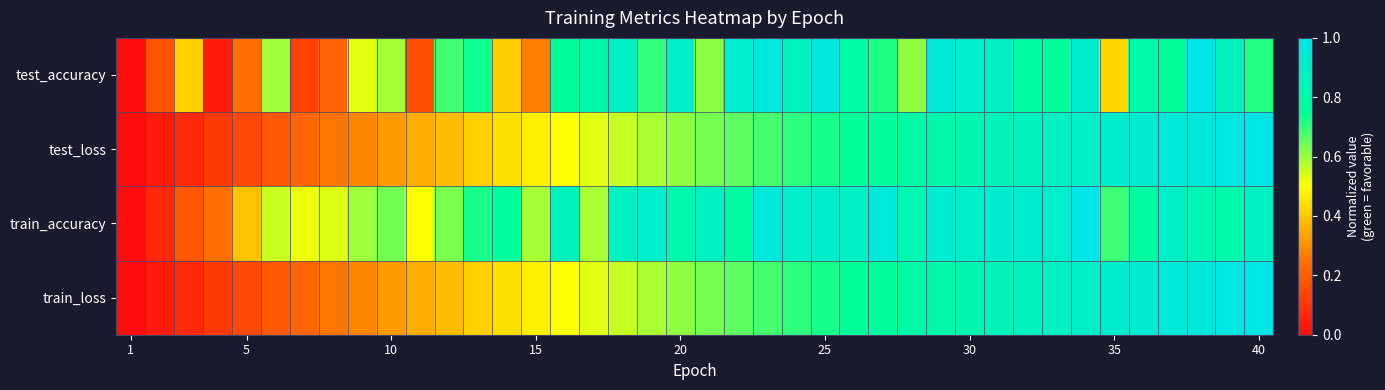

Which category has the lowest value across all series?

1